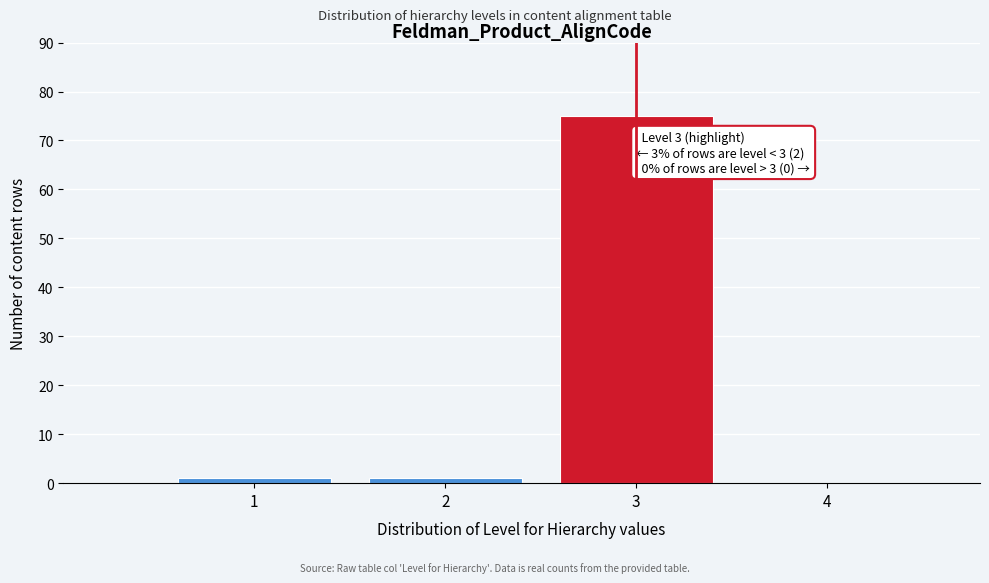

Which range on the x-axis has the tallest bar?

2.5 to 3.5